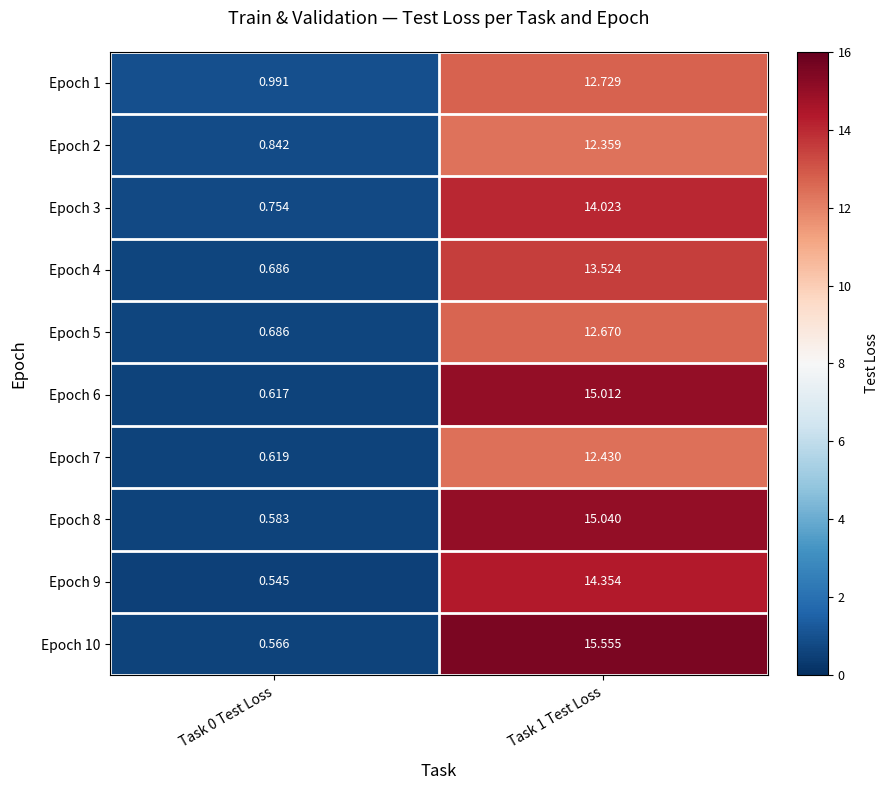

Is the value of Epoch 2 at Task 1 Test Loss greater than the value of Epoch 8 at Task 1 Test Loss?

No